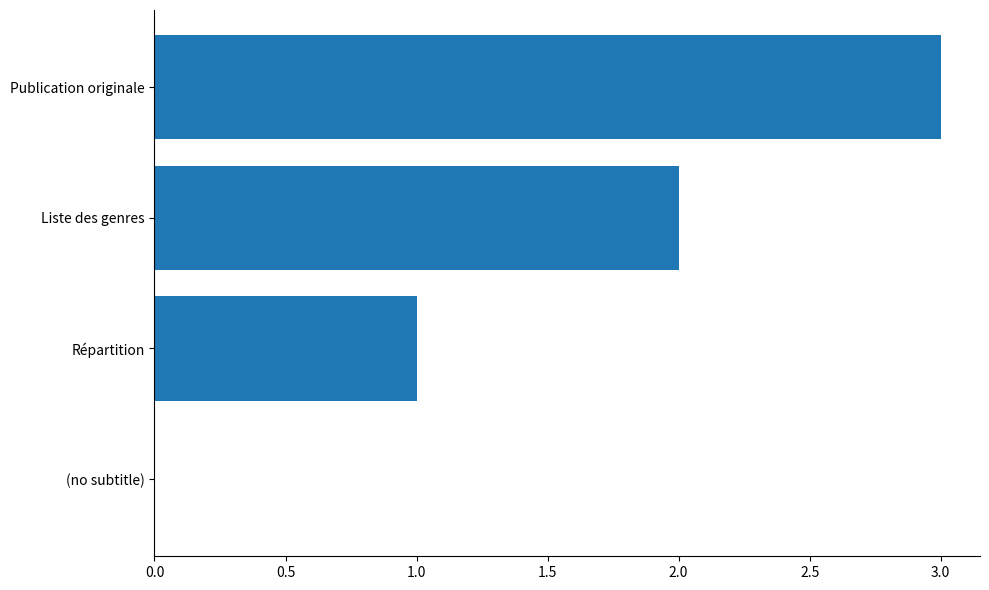

True or false: the data shows 0 at (no subtitle).

True